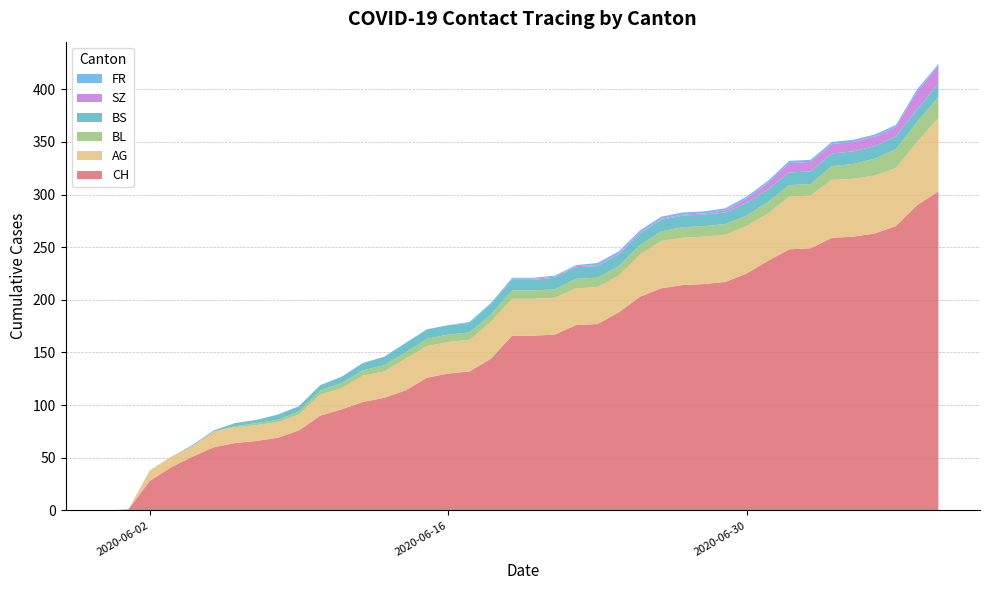

Reading left to right, what are all the values shown in this chart?

CH: 0=0	1=1	2=28	3=41	4=51	5=60	6=64	7=66	8=69	9=76	10=90	11=96	12=103	13=107	14=114	15=126	16=130	17=132	18=144	19=166	20=166	21=167	22=176	23=177	24=188	25=203	26=211	27=214	28=215	29=217	30=225	31=237	32=248	33=249	34=259	35=260	36=263	37=270	38=290	39=303
AG: 0=0	1=0	2=10	3=10	4=10	5=15	6=15	7=15	8=15	9=15	10=20	11=20	12=25	13=25	14=30	15=30	16=30	17=30	18=35	19=35	20=35	21=35	22=35	23=35	24=35	25=40	26=45	27=45	28=45	29=45	30=45	31=45	32=50	33=50	34=55	35=55	36=55	37=55	38=60	39=70
BL: 0=0	1=0	2=0	3=0	4=0	5=0	6=1	7=2	8=2	9=3	10=4	11=5	12=5	13=6	14=6	15=7	16=7	17=7	18=7	19=8	20=8	21=8	22=9	23=9	24=9	25=9	26=9	27=10	28=10	29=10	30=10	31=11	32=11	33=11	34=13	35=14	36=16	37=18	38=19	39=20
BS: 0=0	1=0	2=0	3=0	4=1	5=1	6=3	7=3	8=5	9=5	10=5	11=6	12=7	13=8	14=9	15=9	16=9	17=9	18=10	19=10	20=10	21=11	22=11	23=11	24=11	25=11	26=11	27=11	28=11	29=11	30=12	31=12	32=12	33=12	34=12	35=12	36=12	37=12	38=12	39=12
SZ: 0=0	1=0	2=0	3=0	4=0	5=0	6=0	7=0	8=0	9=0	10=0	11=0	12=0	13=0	14=0	15=0	16=0	17=0	18=0	19=1	20=1	21=1	22=1	23=1	24=1	25=1	26=1	27=1	28=1	29=2	30=4	31=6	32=9	33=9	34=9	35=9	36=9	37=9	38=17	39=17
FR: 0=0	1=0	2=0	3=0	4=0	5=0	6=0	7=0	8=0	9=0	10=0	11=0	12=0	13=0	14=0	15=0	16=0	17=1	18=1	19=1	20=1	21=1	22=1	23=2	24=2	25=2	26=2	27=2	28=2	29=2	30=2	31=2	32=2	33=2	34=2	35=2	36=2	37=2	38=2	39=2